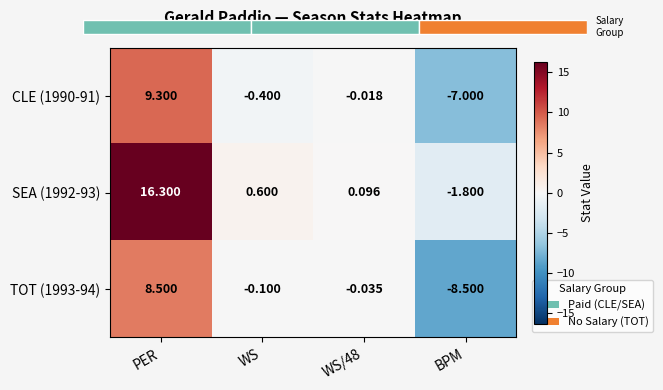

At which label is SEA (1992-93) closest to 7?

WS